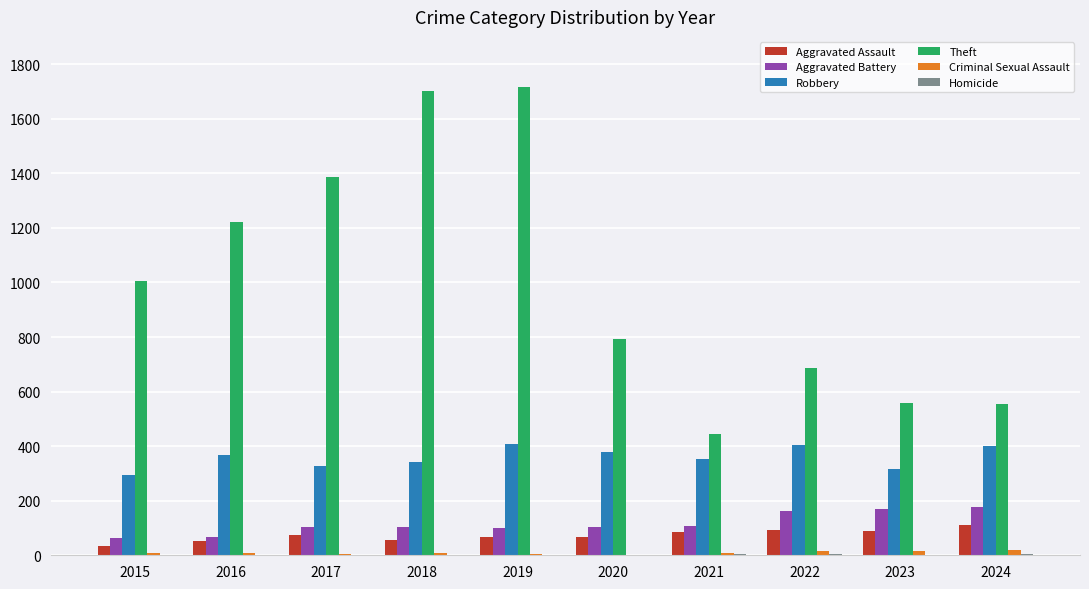

Does the chart contain stacked bars?

No